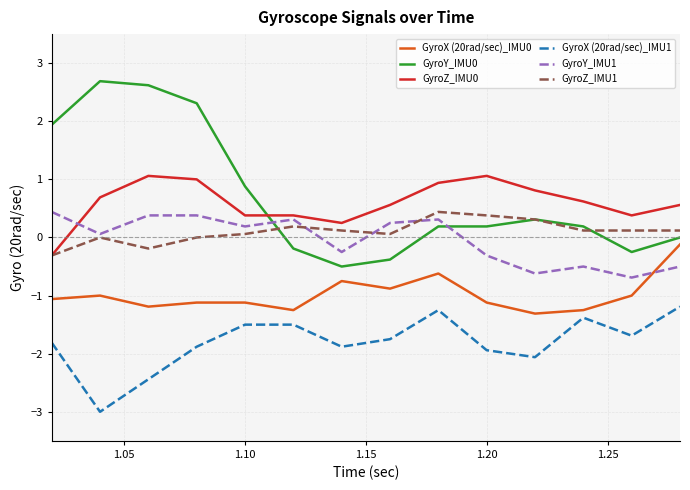

What is the highest value of the GyroX (20rad/sec)_IMU1 series?

-1.2